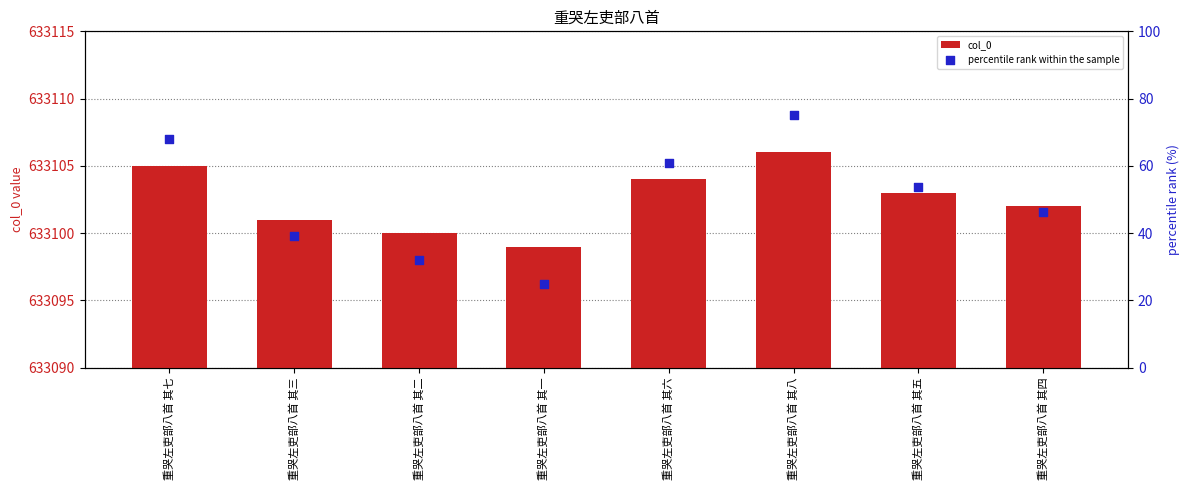

Is the value of col_0 at 重哭左吏部八首 其一 greater than the value of percentile rank within the sample at 重哭左吏部八首 其一?

Yes